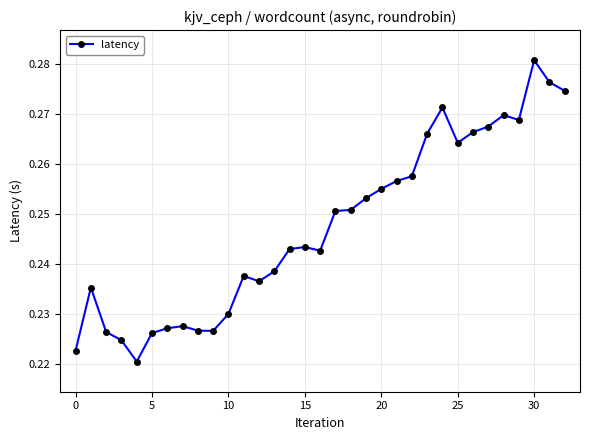

What is the sum of all values?

8.2